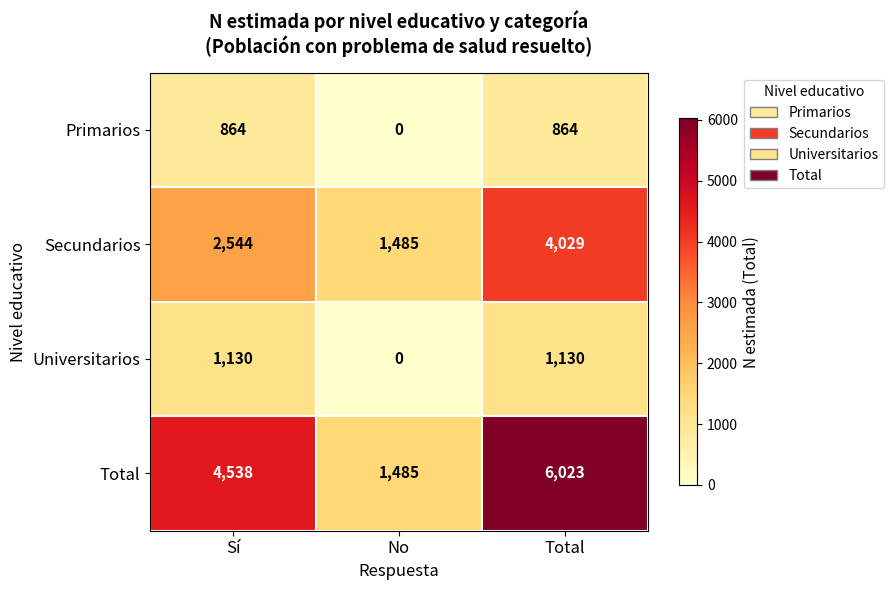

Rank the series by their maximum value, from highest to lowest.

Total, Secundarios, Universitarios, Primarios